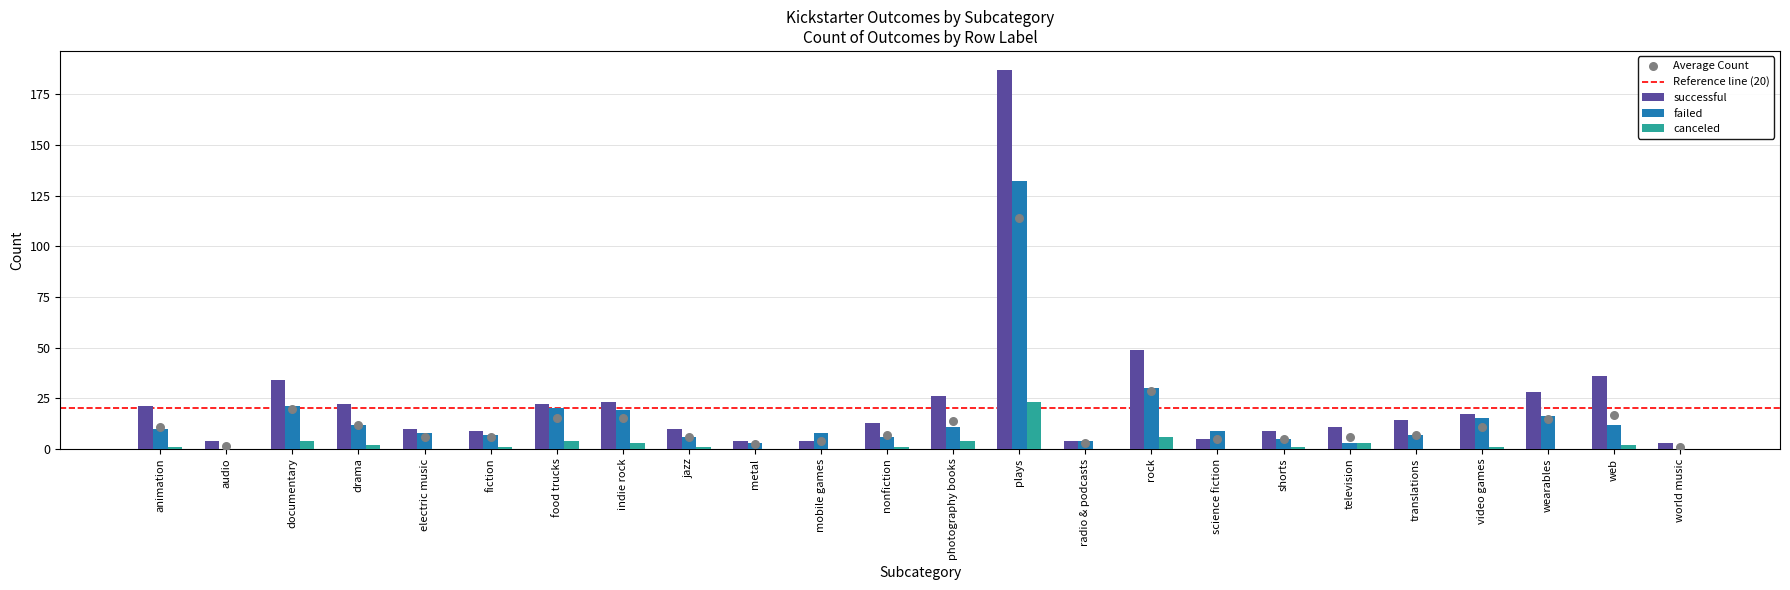

At how many categories does at least one series exceed 130?

1